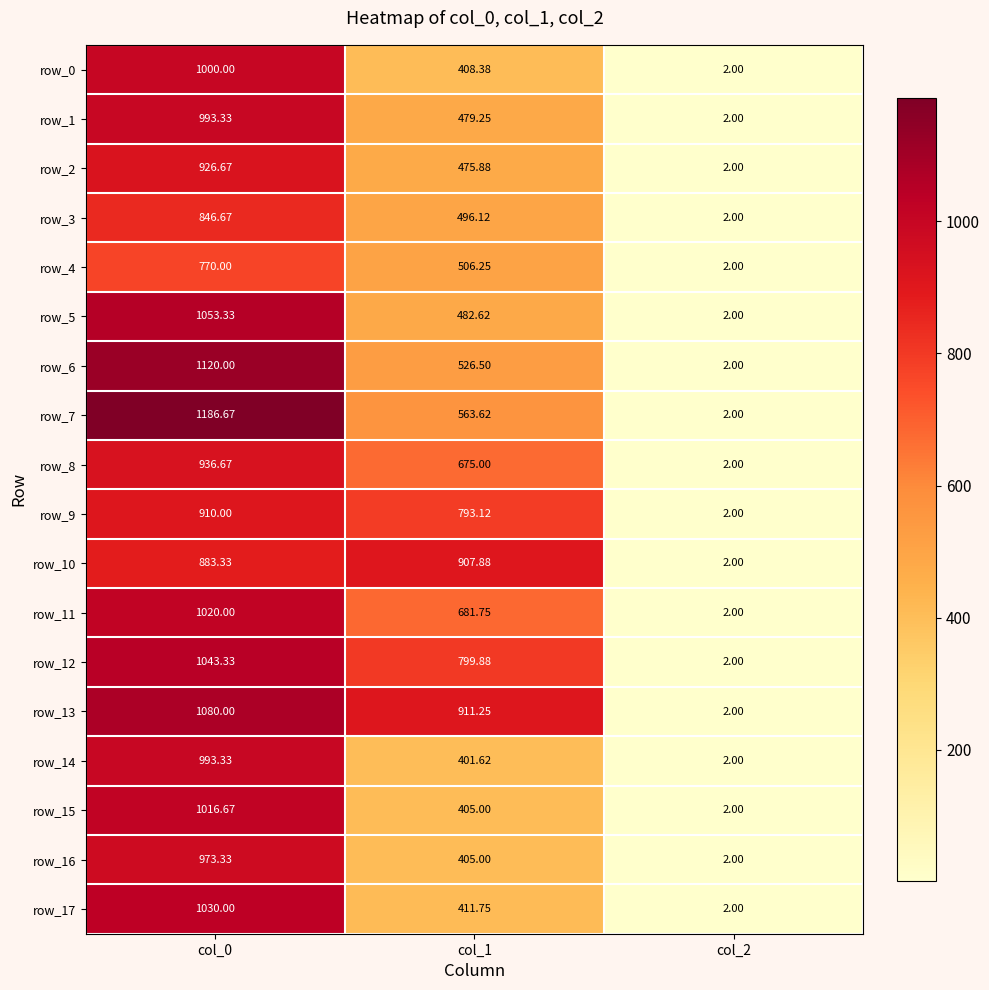

Which series has the widest spread of values?

row_7